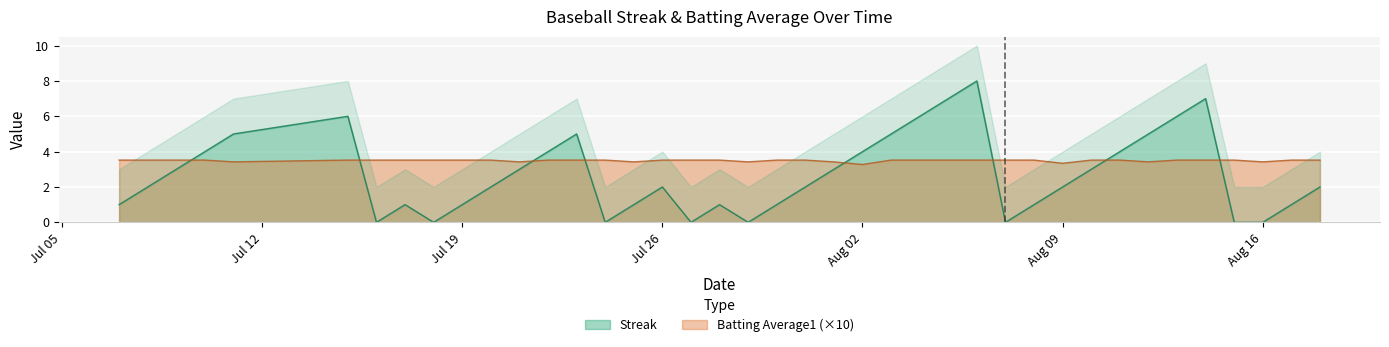

What are all the series names shown in the legend?

Streak, Batting Average1